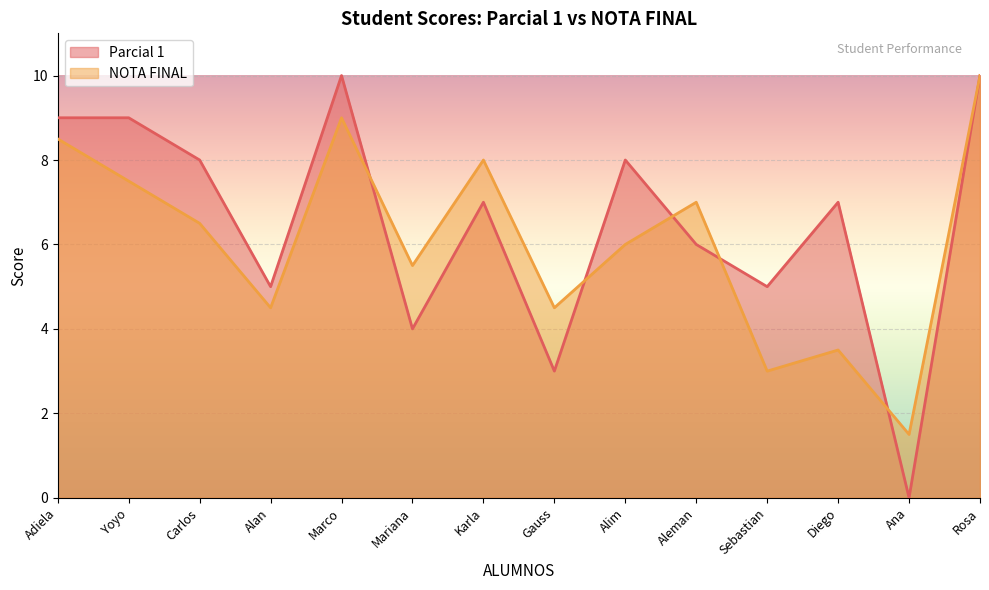

Which has a higher value, Aleman or Ana?

Aleman